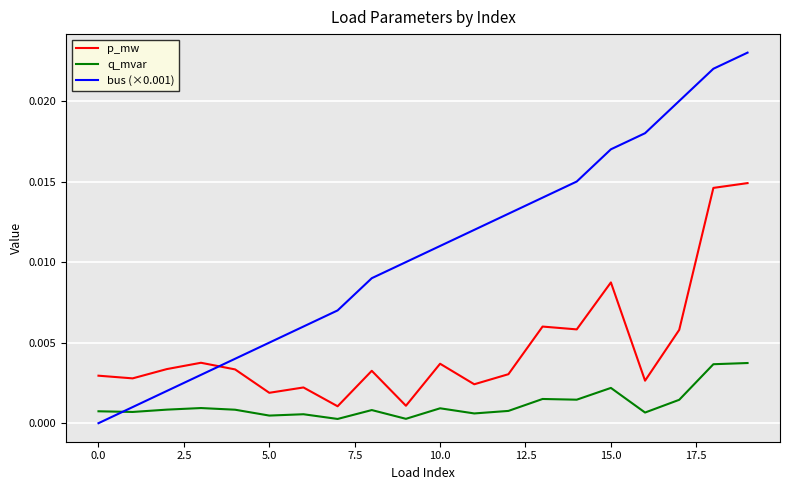

How many intersections are there between p_mw and bus (×0.001)?

1